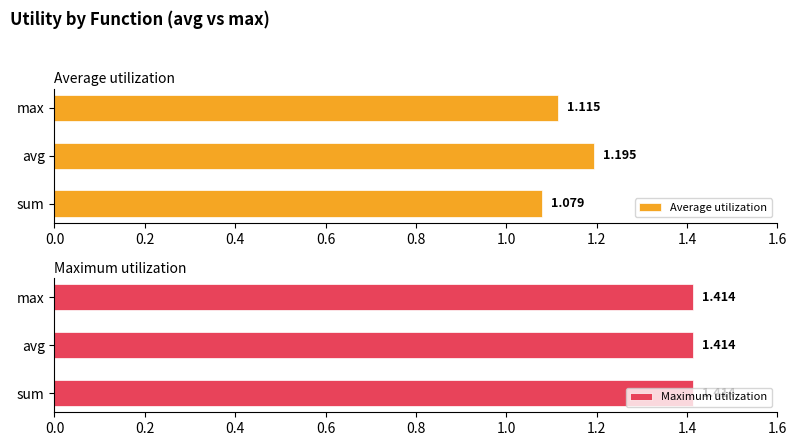

Where is Average utilization nearest to the value 1?

sum